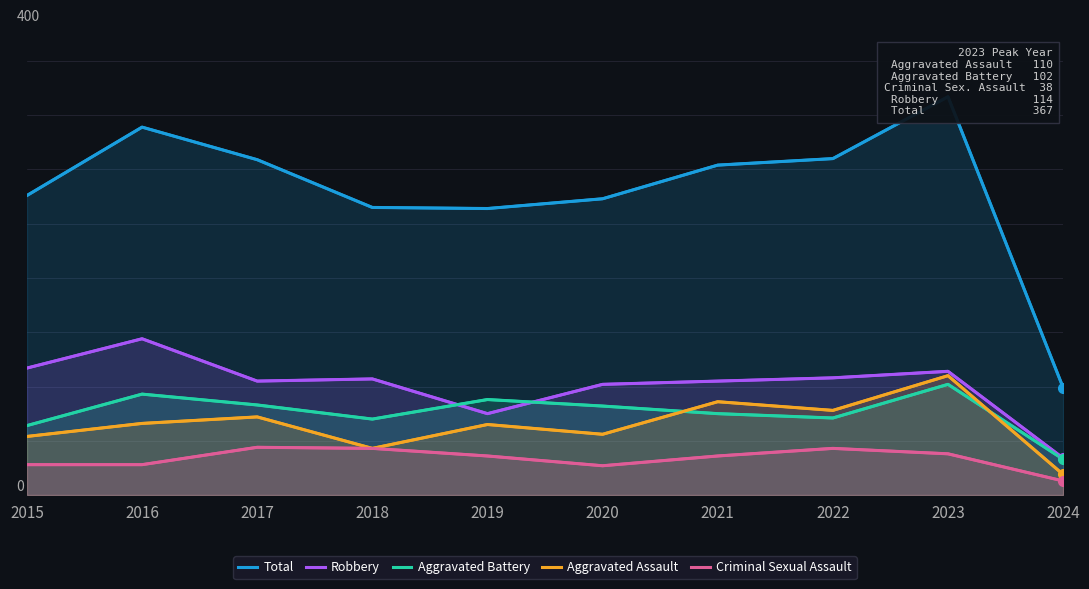

List the labels in order of Robbery value, largest first.

2016, 2015, 2023, 2022, 2018, 2017, 2021, 2020, 2019, 2024